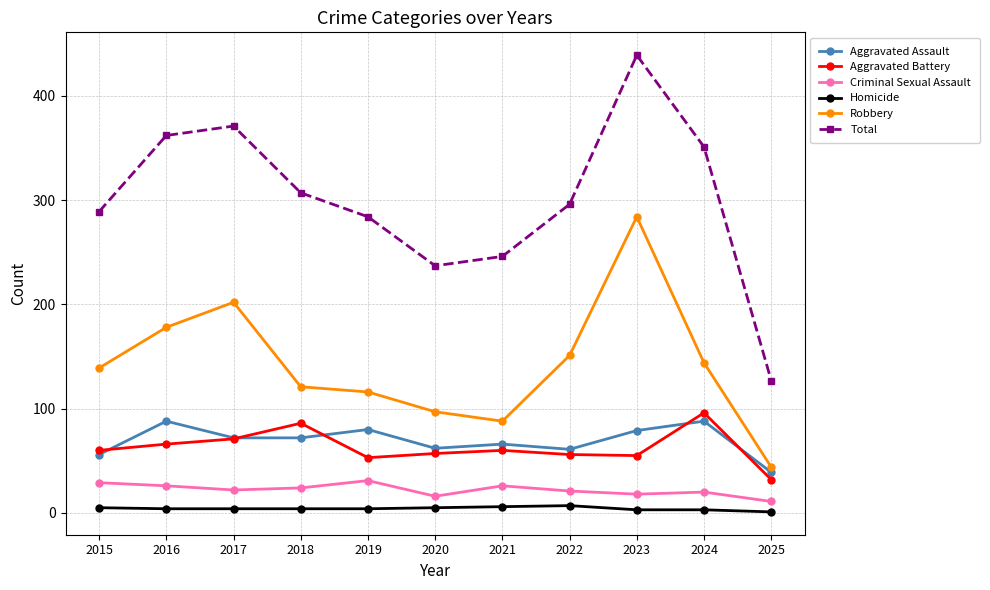

What is the difference between the highest and lowest values at 2018?

303